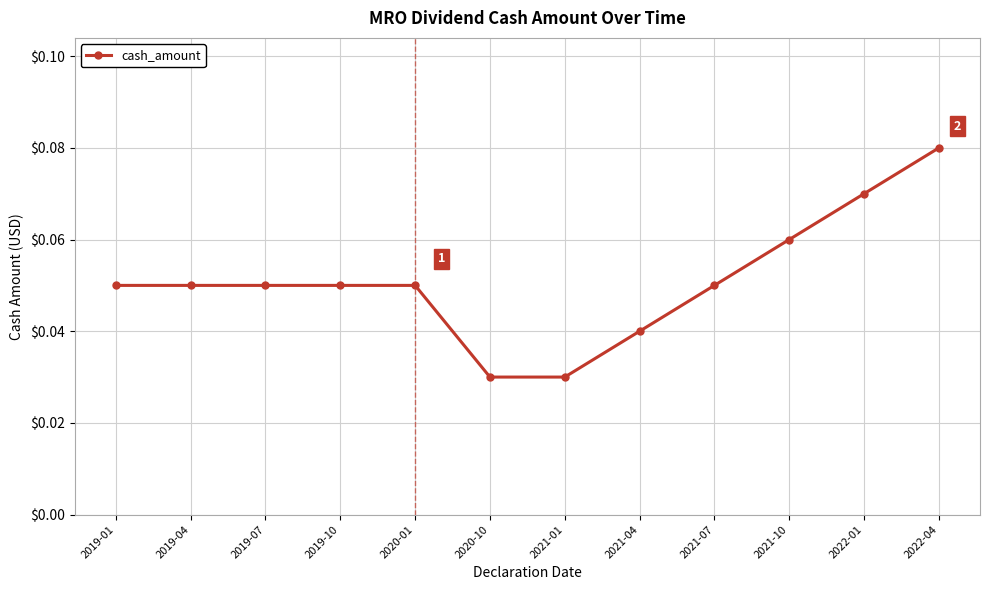

True or false: the data shows 0.0 at 2019-04.

False